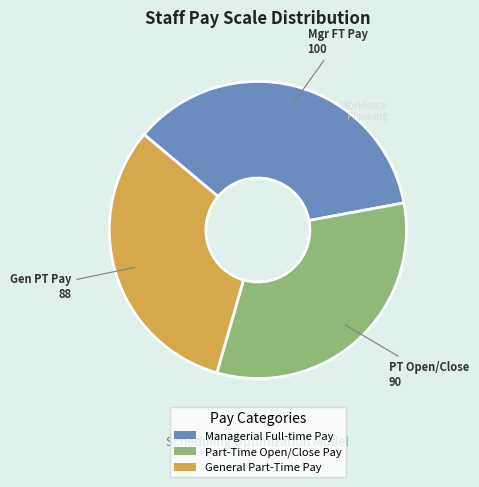

Approximately how many times larger is the value at Managerial Full-time Pay compared to General Part-Time Pay?

1.1